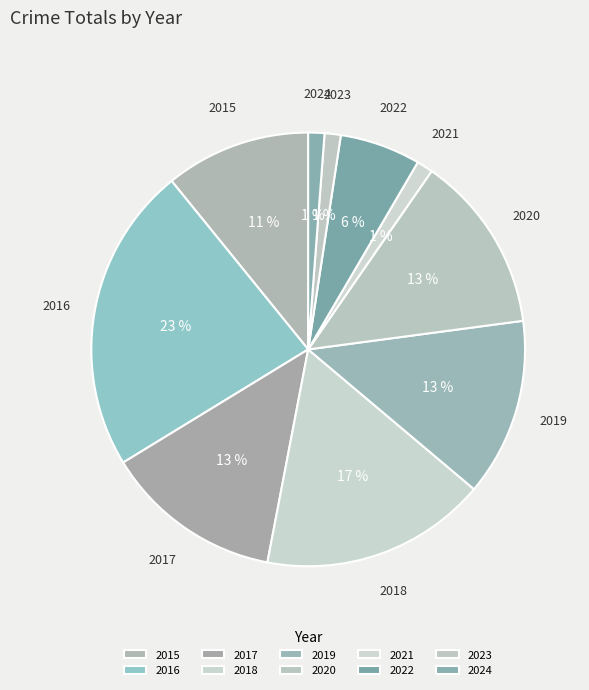

To the nearest percent, what percentage of the pie is 2017?

13%